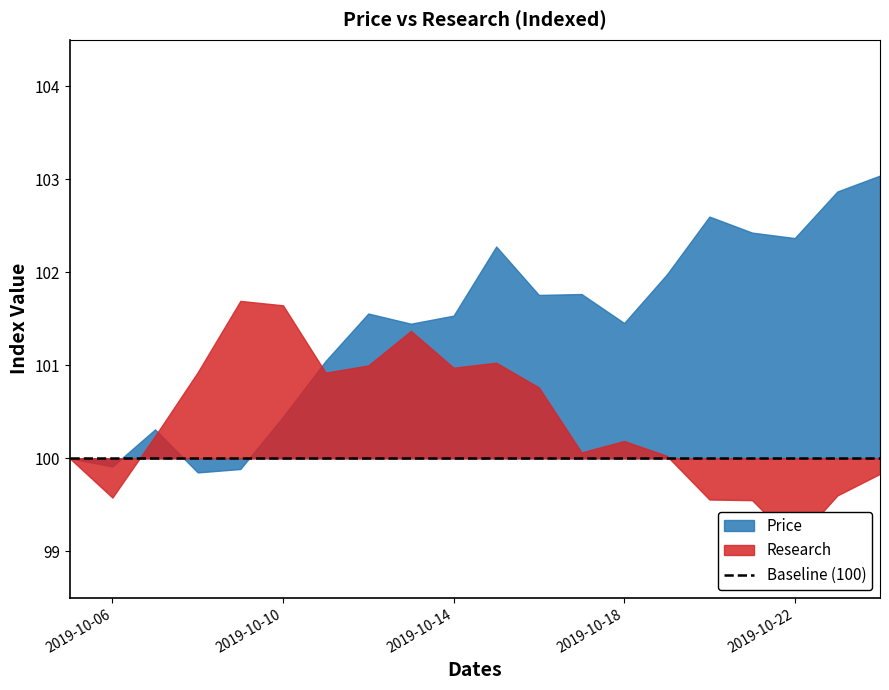

Does the chart display data point markers on the line(s)?

No